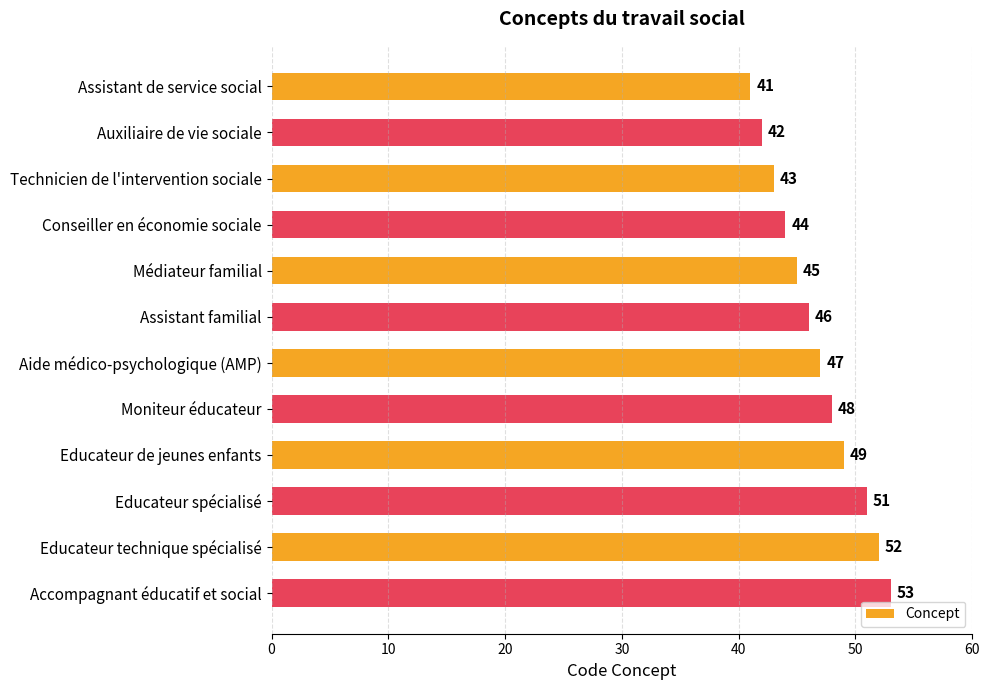

How many values are below 47?

6